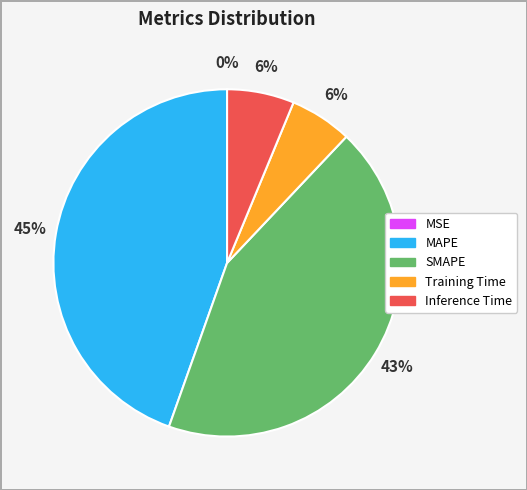

What percentage is the MAPE slice, to the nearest percent?

45%